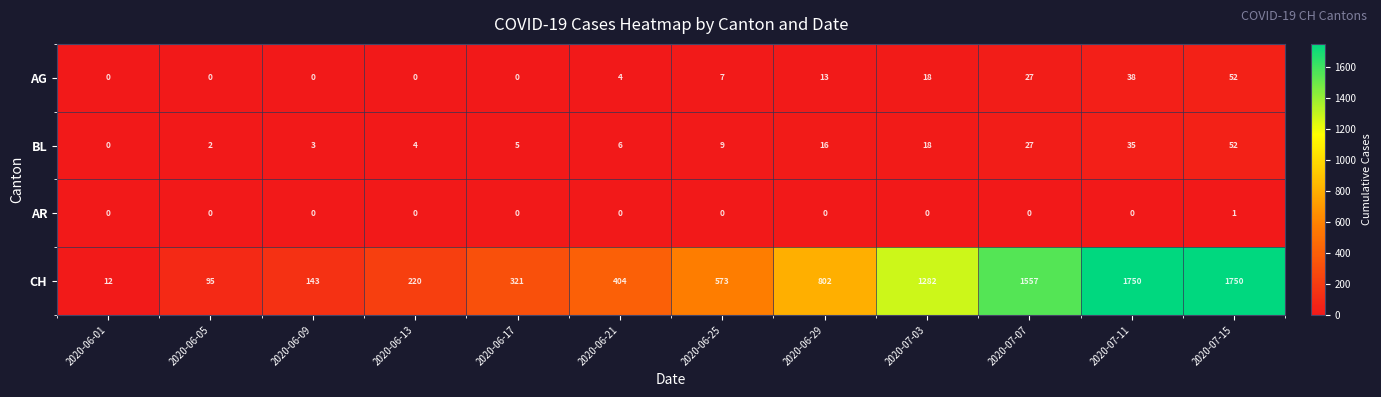

What is the maximum value for BL?

52